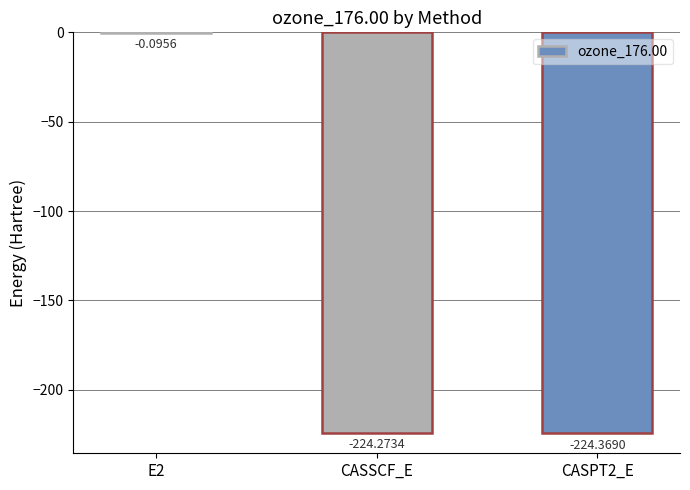

What is the change in value from E2 to CASPT2_E?

-224.3